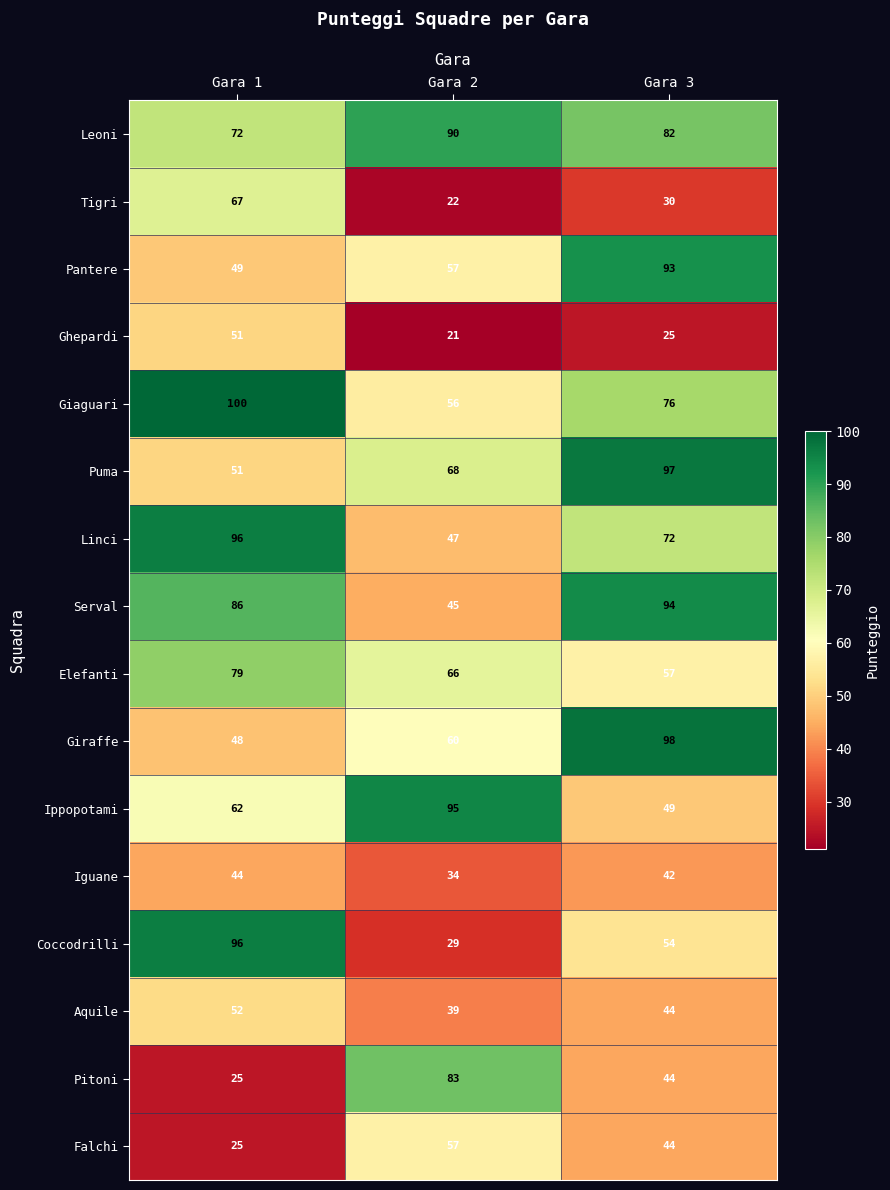

What is the sum of all Elefanti values?

202